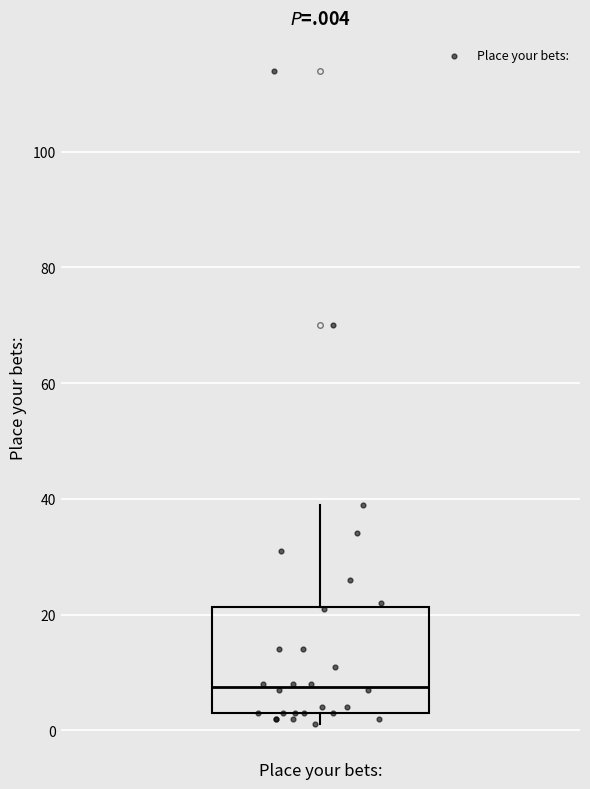

Read this box plot against the y-axis: the position of the median line, the range covered by the box, and the ends of both whiskers. The values are not printed on the chart, so give them approximately, as read against the axis.

median 8, box 4 to 22, whiskers 2 to 40